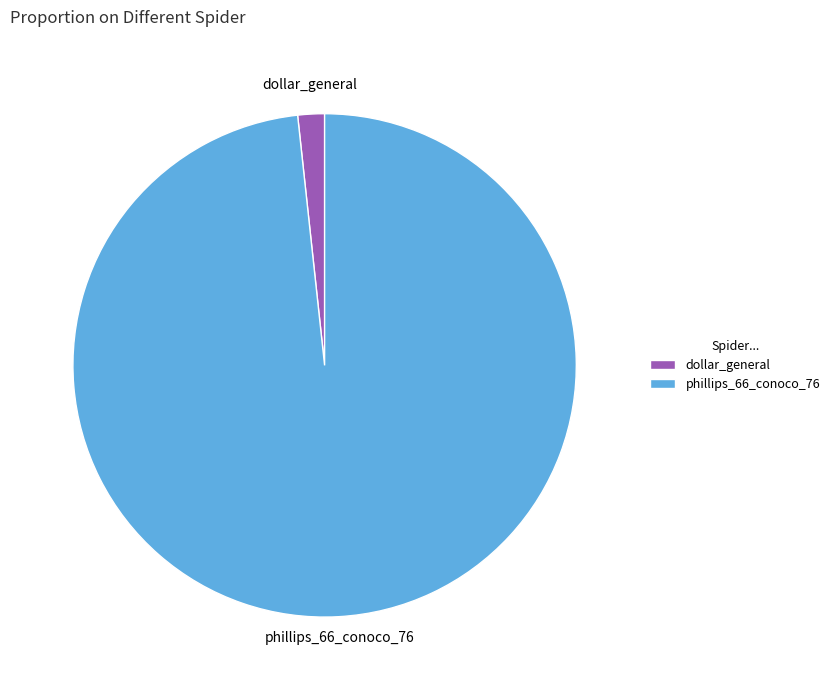

Which category has the biggest portion of the pie?

phillips_66_conoco_76